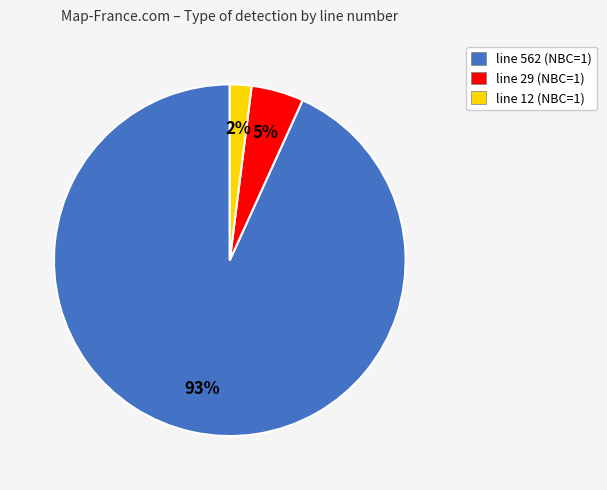

How many segments does this pie chart have?

3